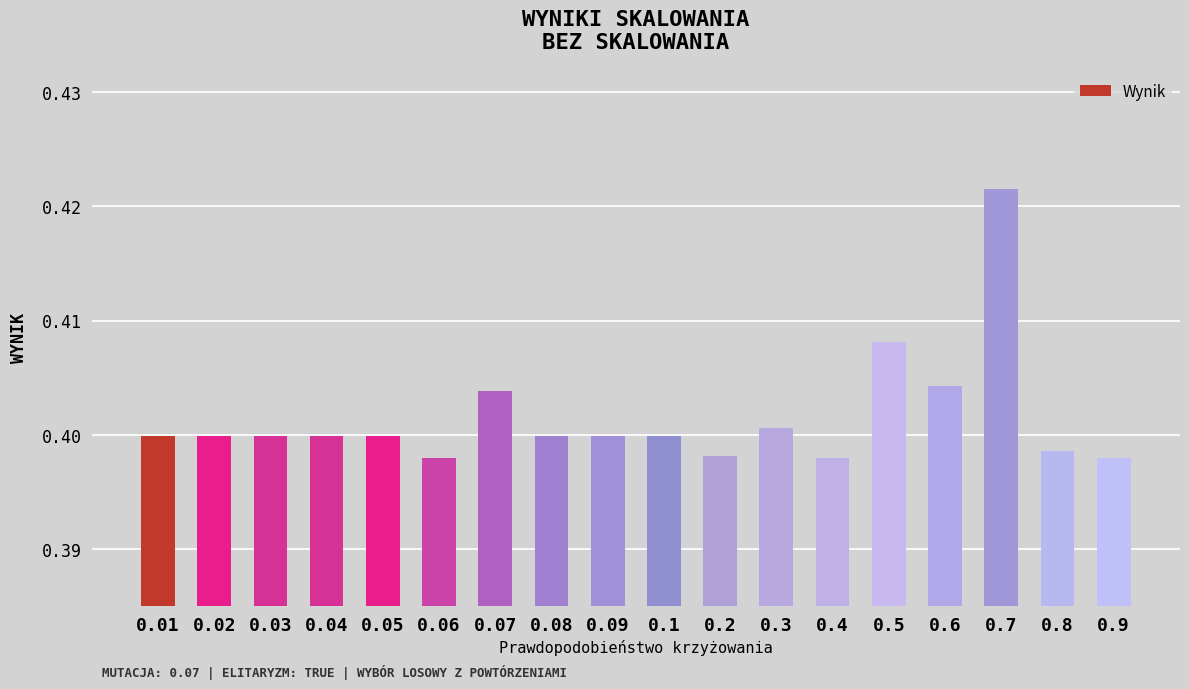

True or false: the data shows 0.4 at 0.4.

True